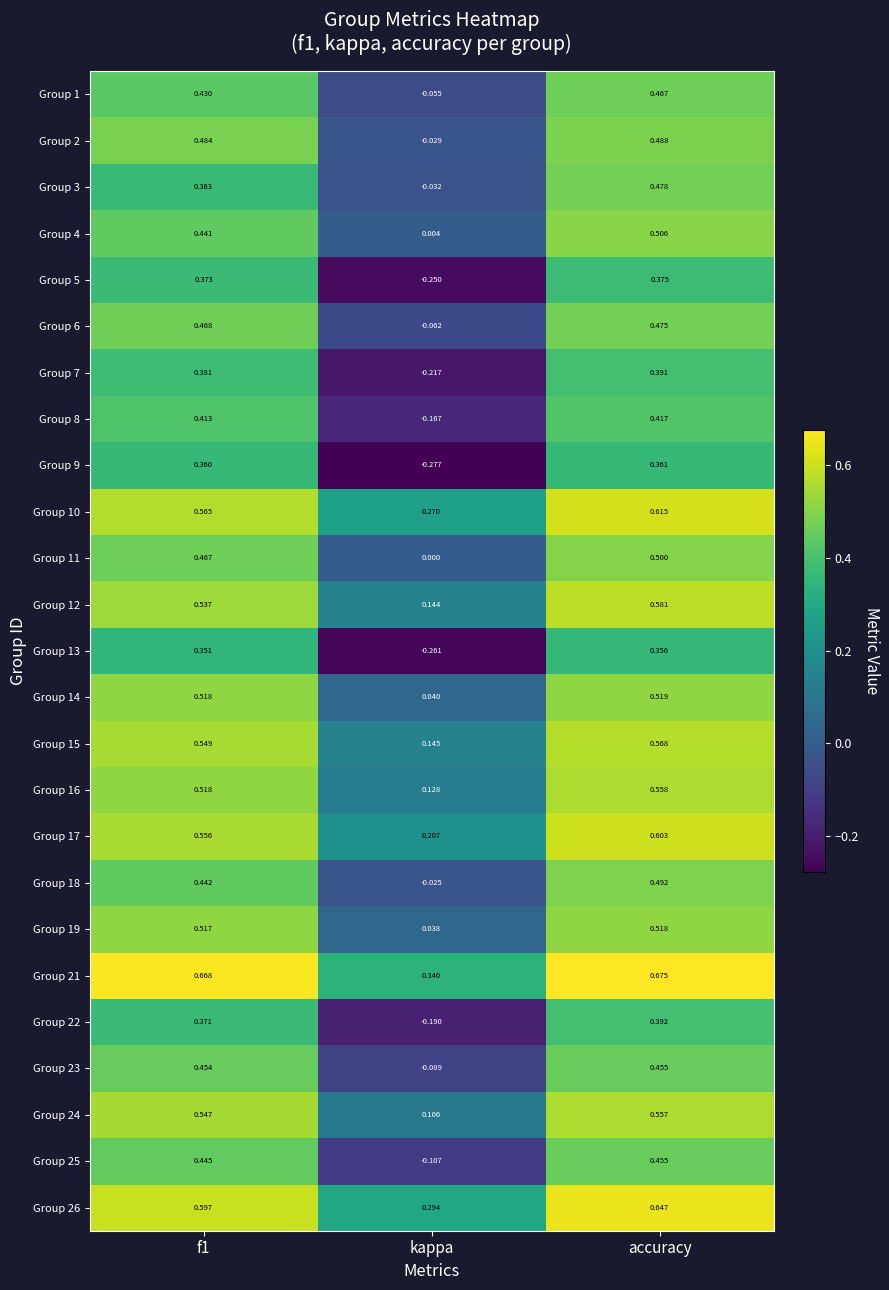

Is the value of Group 6 at kappa greater than the value of Group 25 at kappa?

Yes